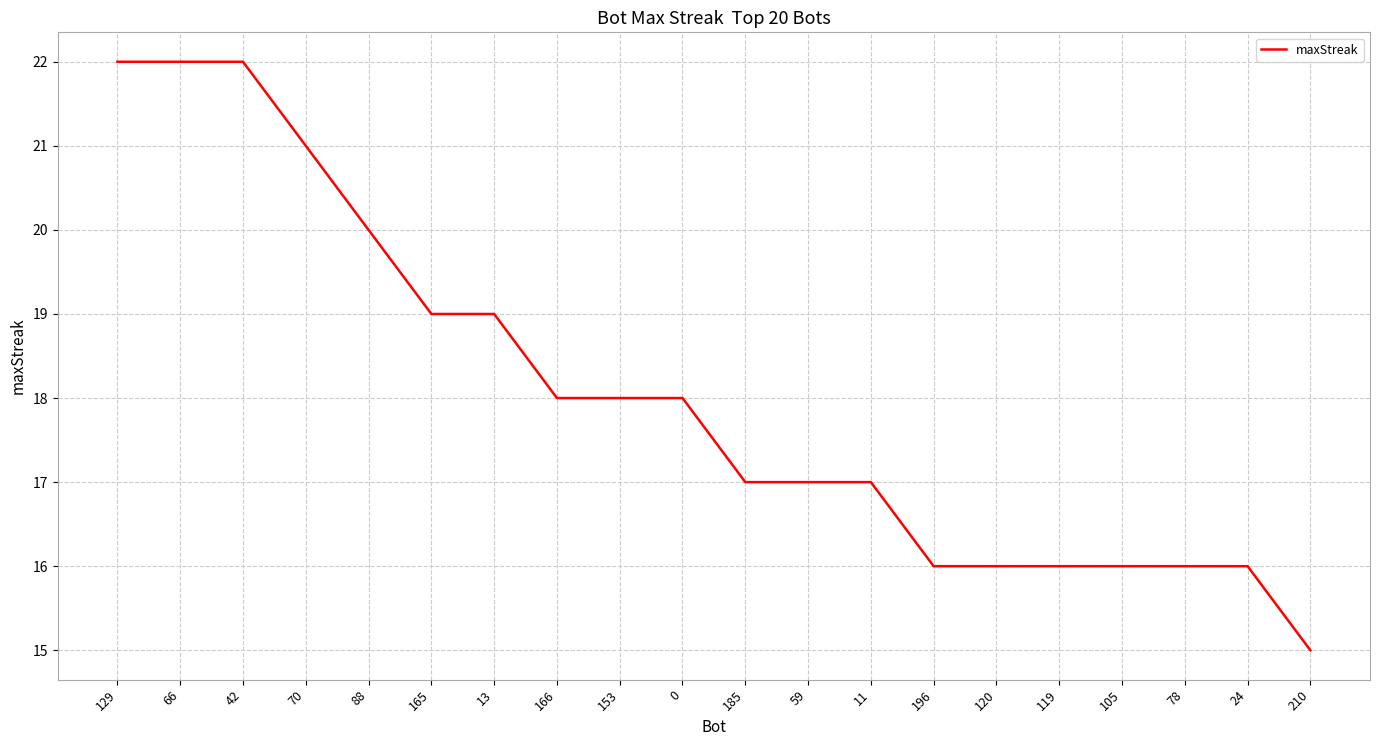

What is the difference between the second highest and minimum values?

7